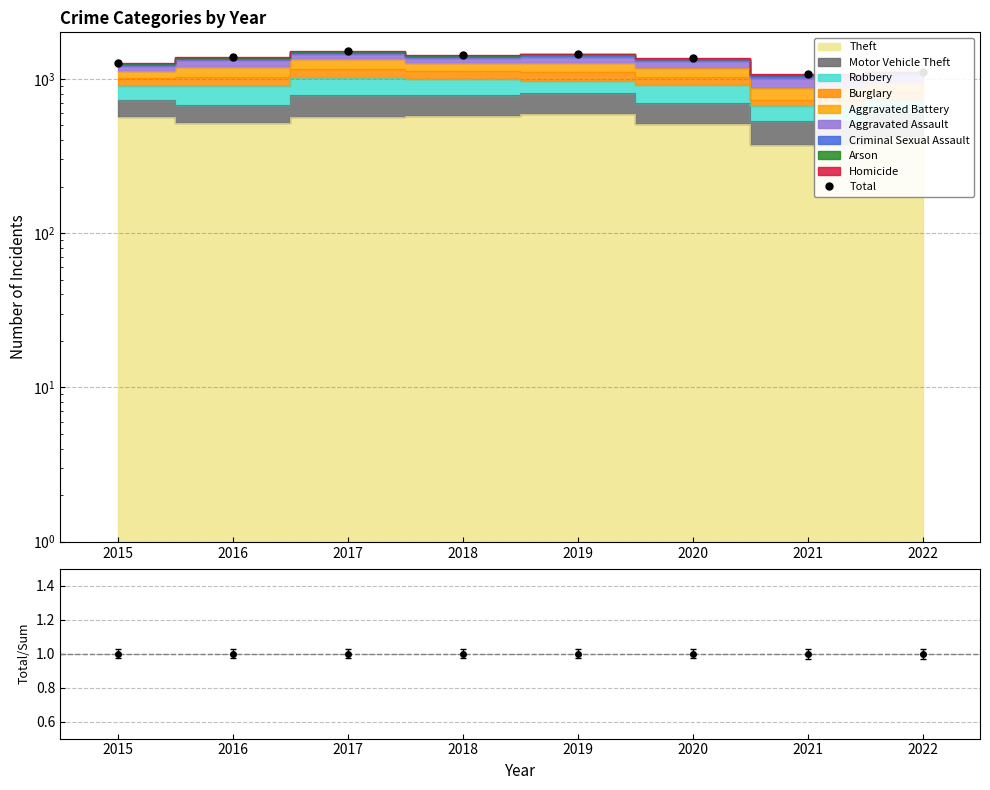

Where does the Total series first go above 1379?

2017